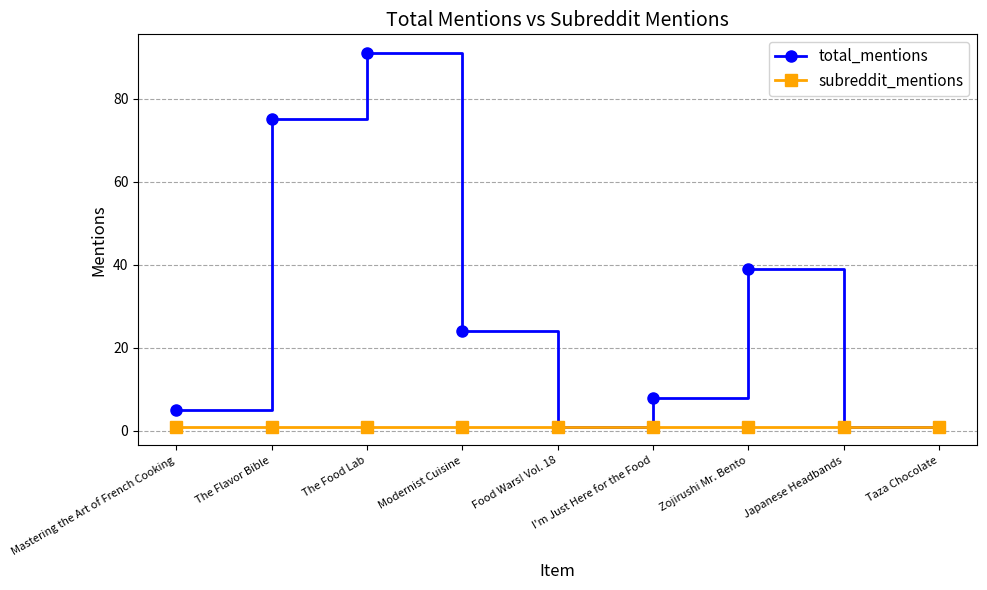

Reading left to right, extract all data points from this chart.

total_mentions: Mastering the Art of French Cooking=5	The Flavor Bible=75	The Food Lab=91	Modernist Cuisine=24	Food Wars! Vol. 18=1	I'm Just Here for the Food=8	Zojirushi Mr. Bento=39	Japanese Headbands=1	Taza Chocolate=1
subreddit_mentions: Mastering the Art of French Cooking=1	The Flavor Bible=1	The Food Lab=1	Modernist Cuisine=1	Food Wars! Vol. 18=1	I'm Just Here for the Food=1	Zojirushi Mr. Bento=1	Japanese Headbands=1	Taza Chocolate=1